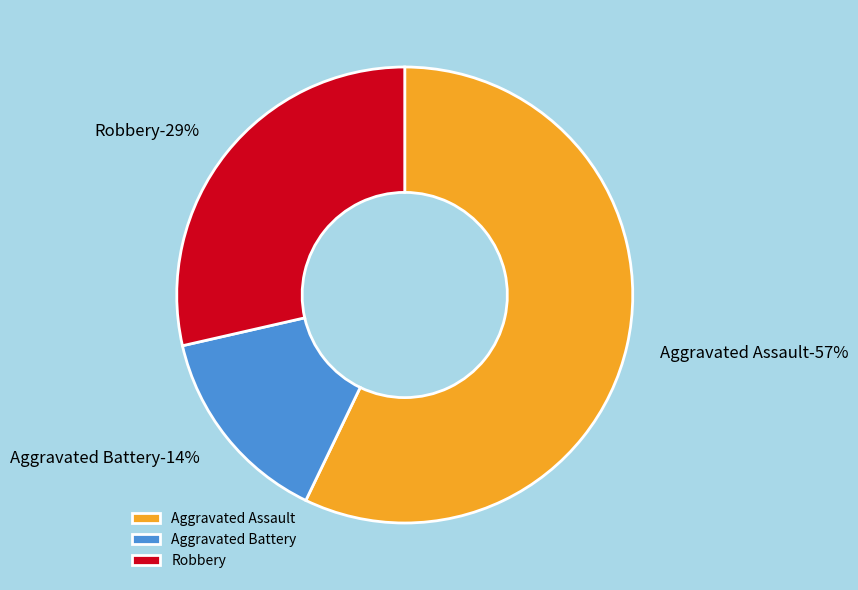

Is there any slice that represents more than half of the pie?

Yes